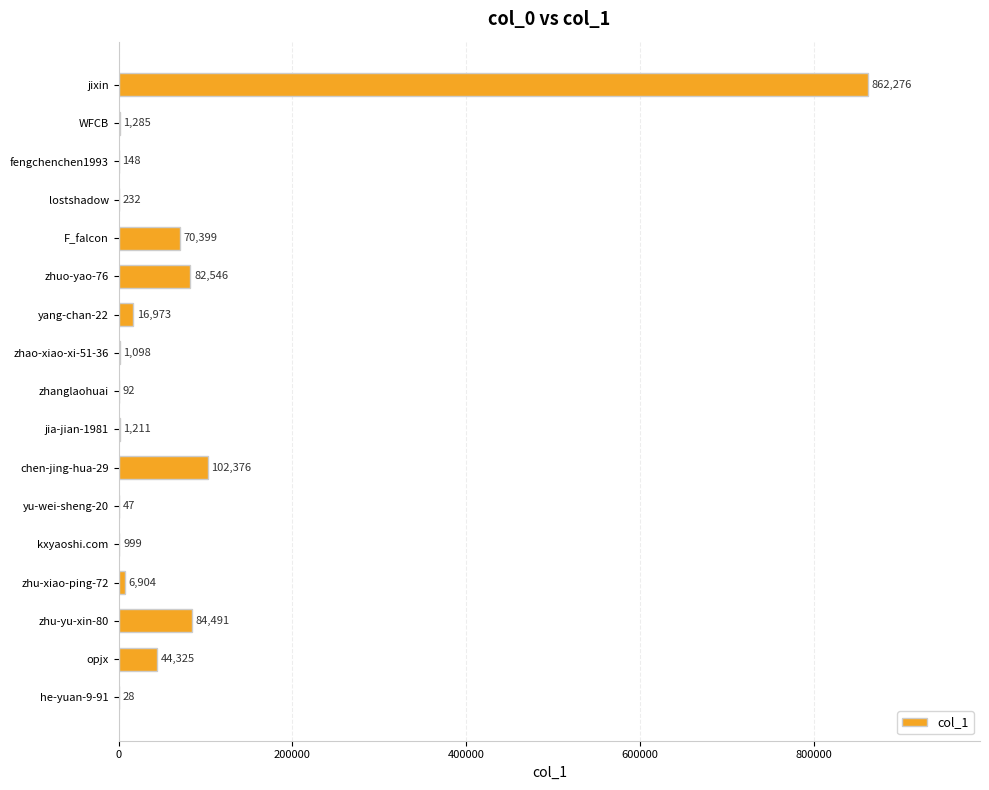

Read the value at chen-jing-hua-29.

102376